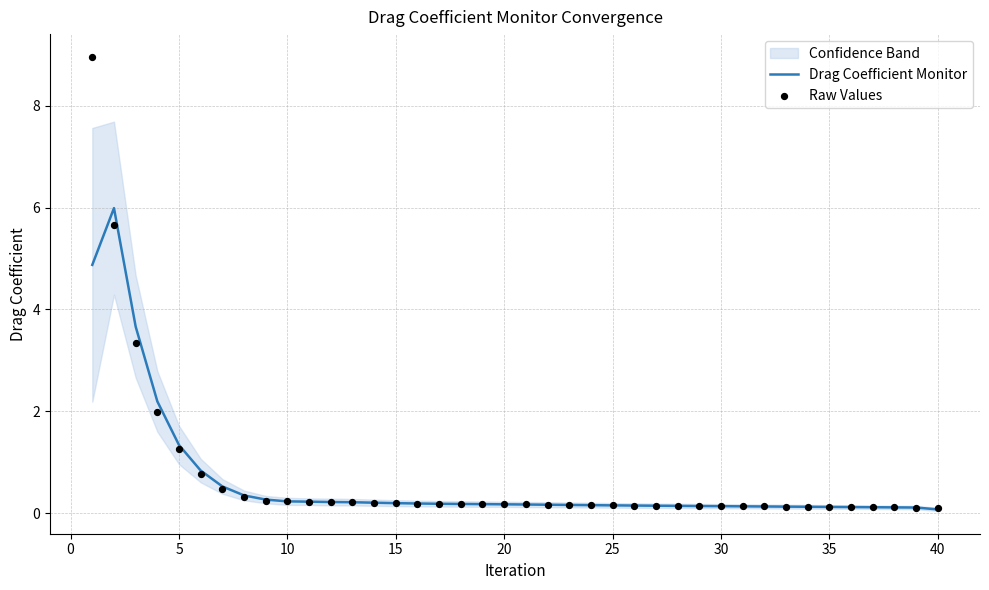

Which series has the largest Y range (max minus min)?

Raw Values